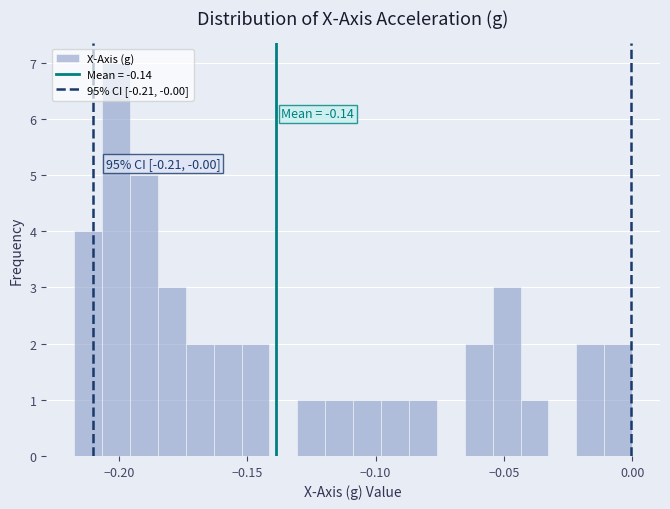

Around what value on the x-axis is the tallest bar? Give the approximate position of its centre, as read against the axis.

-0.200